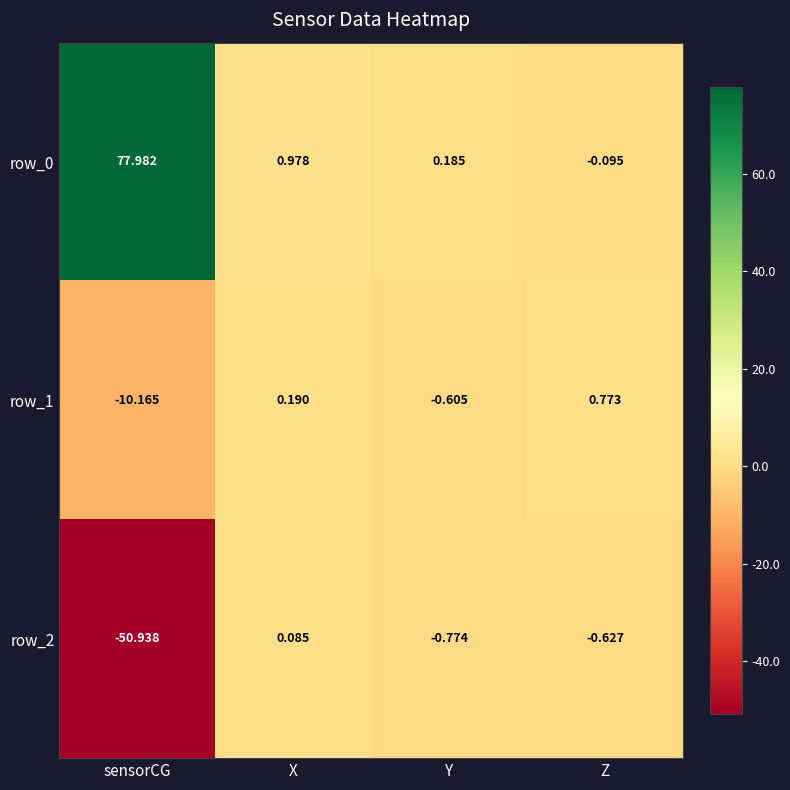

What is the maximum value for row_0?

78.0